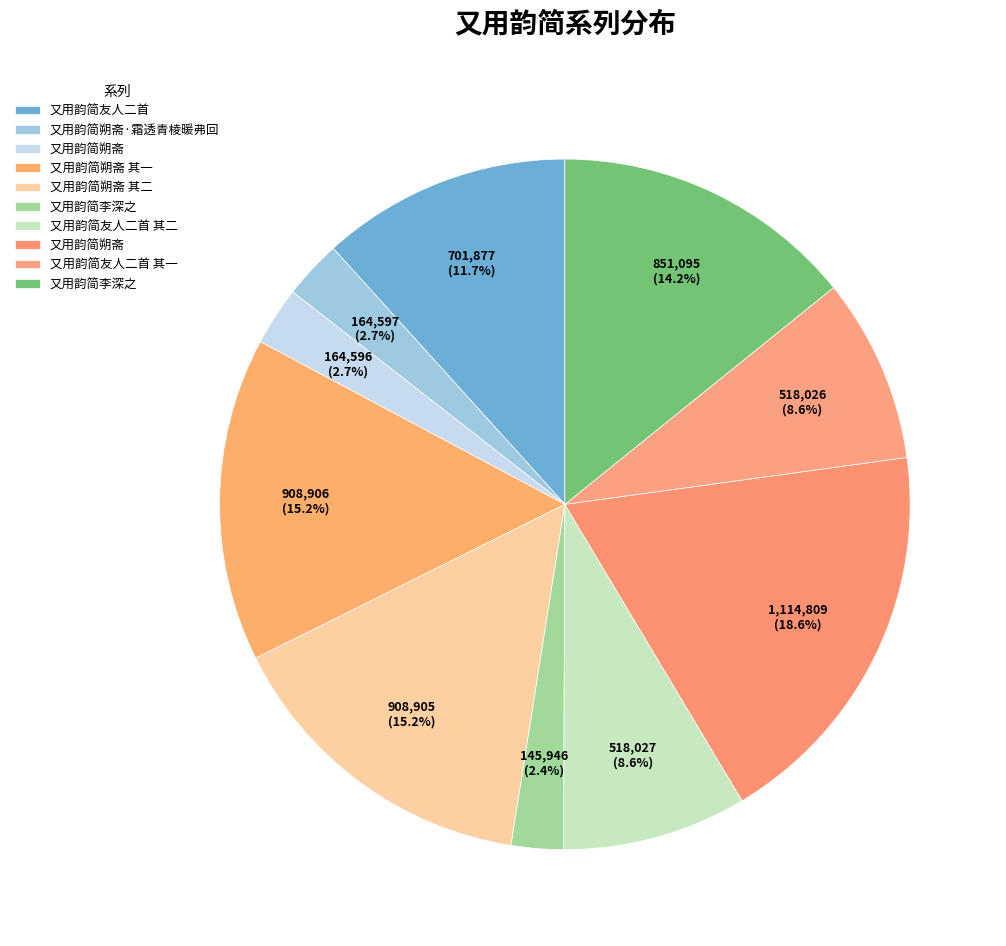

How many segments does this pie chart have?

10